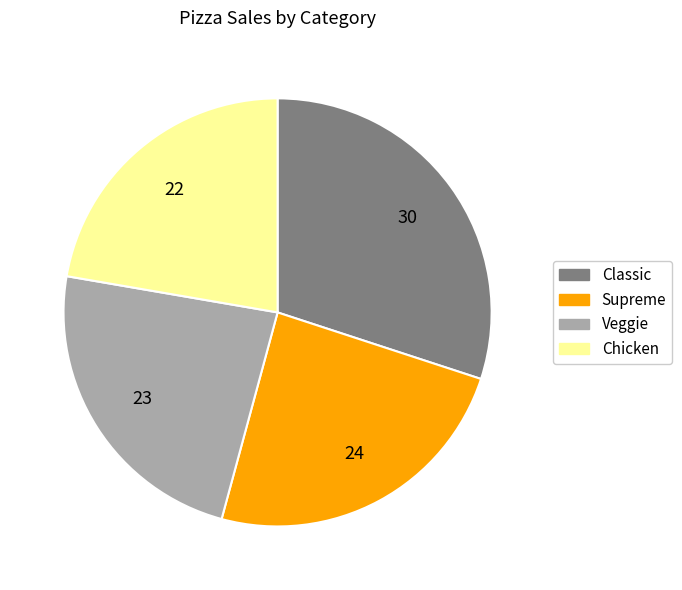

Does any single category account for the majority?

No